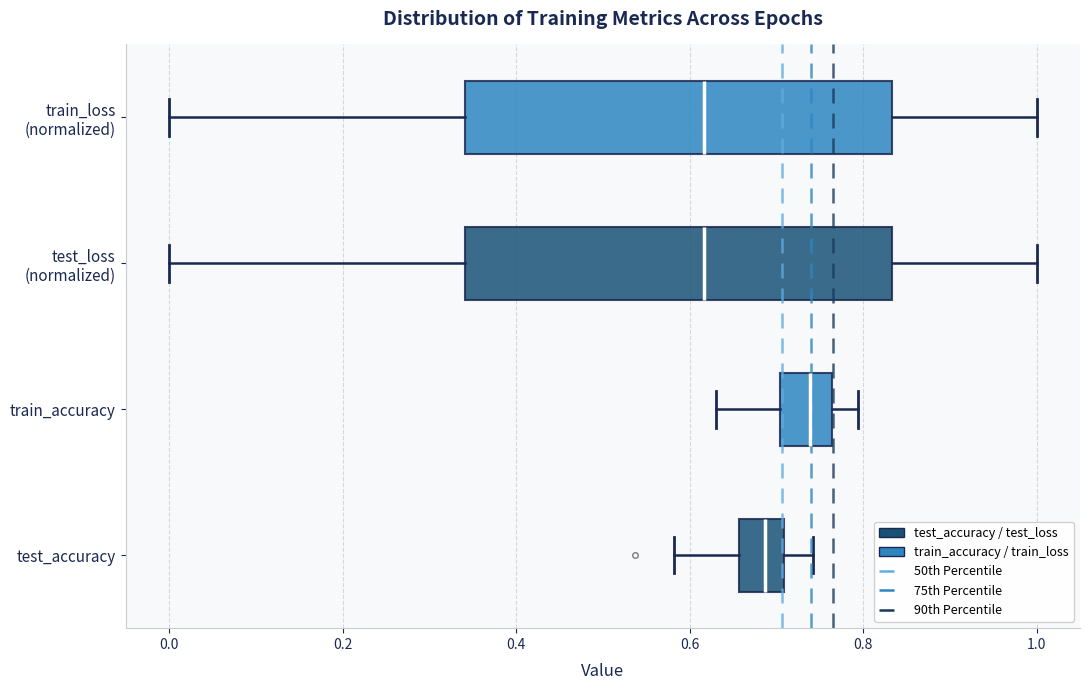

Reading bottom to top, transcribe this box plot: for each box, give where its median line is, the range the box spans, and where its two whiskers end, as read against the x-axis. The values are not printed on the chart, so give them approximately, as read against the axis.

test_accuracy: median 0.68, box 0.66 to 0.70, whiskers 0.58 to 0.74
train_accuracy: median 0.74, box 0.70 to 0.76, whiskers 0.64 to 0.80
test_loss (normalized): median 0.62, box 0.34 to 0.84, whiskers 0.00 to 1.00
train_loss (normalized): median 0.62, box 0.34 to 0.84, whiskers 0.00 to 1.00